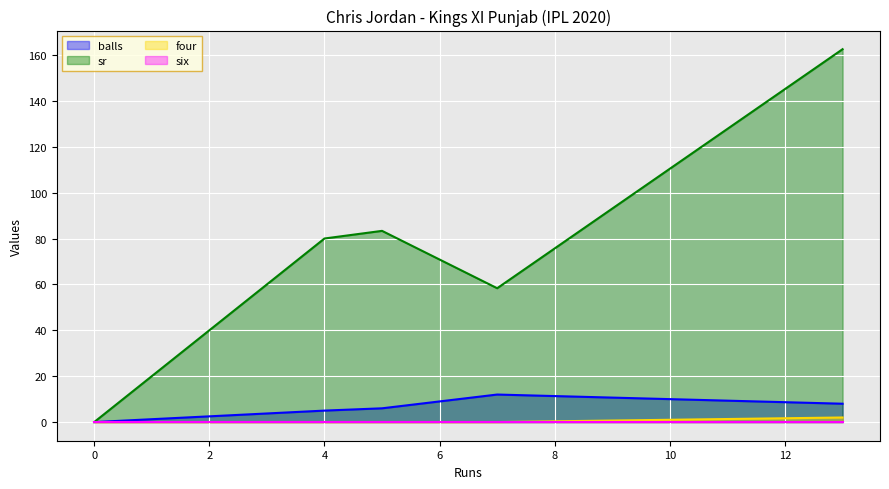

The sr series shows 80.0 at 4. True or false?

True